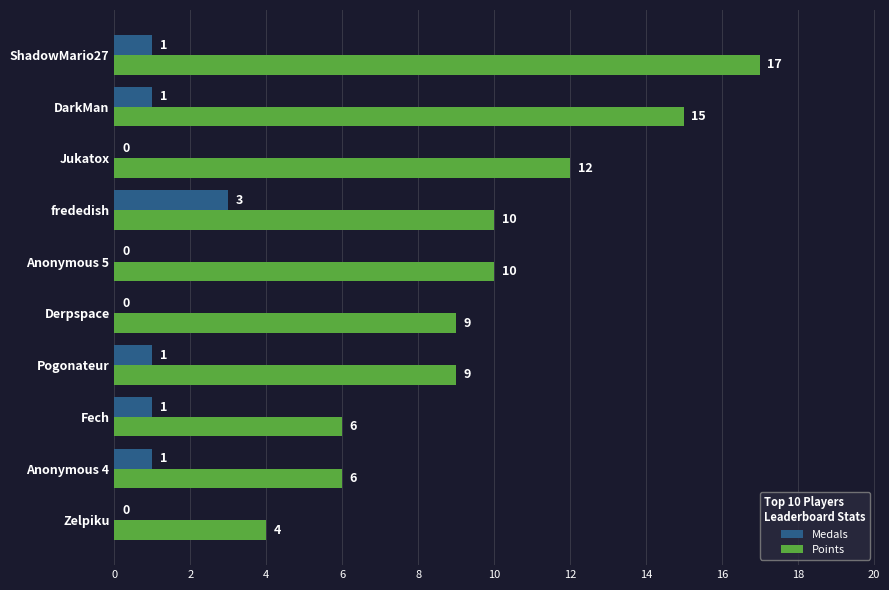

How many Medals values are between 0 and 1?

9